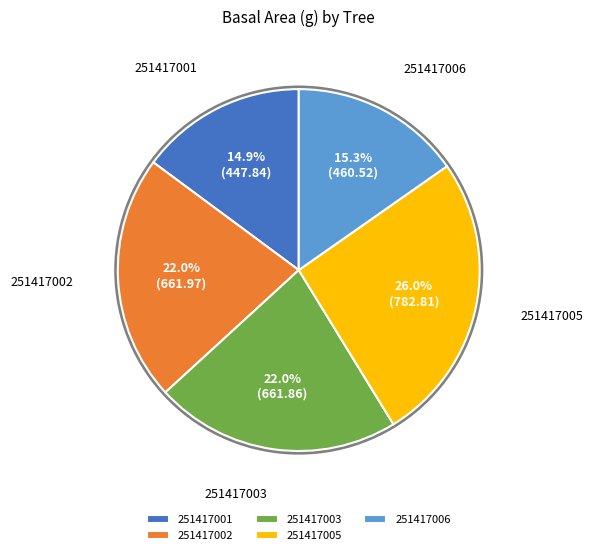

Rank the categories by value from highest to lowest.

251417005, 251417002, 251417003, 251417006, 251417001